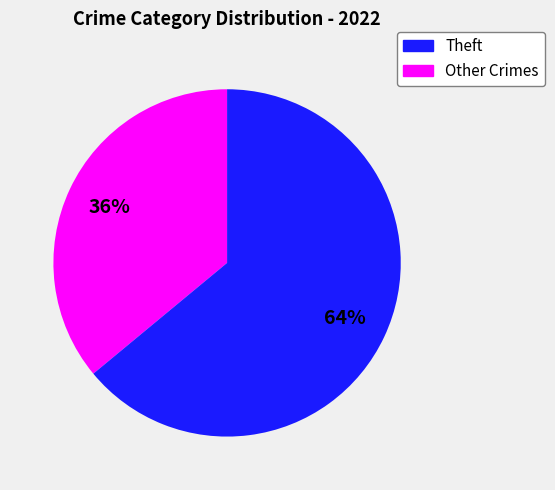

To the nearest percent, what is the difference between the largest and smallest slice percentages?

28%